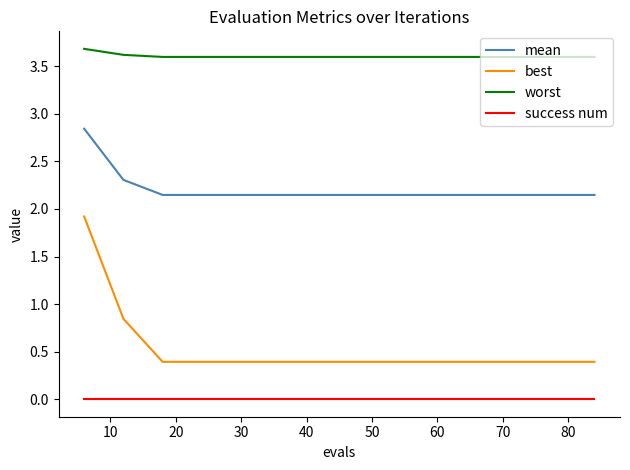

How many distinct data groups are displayed?

4